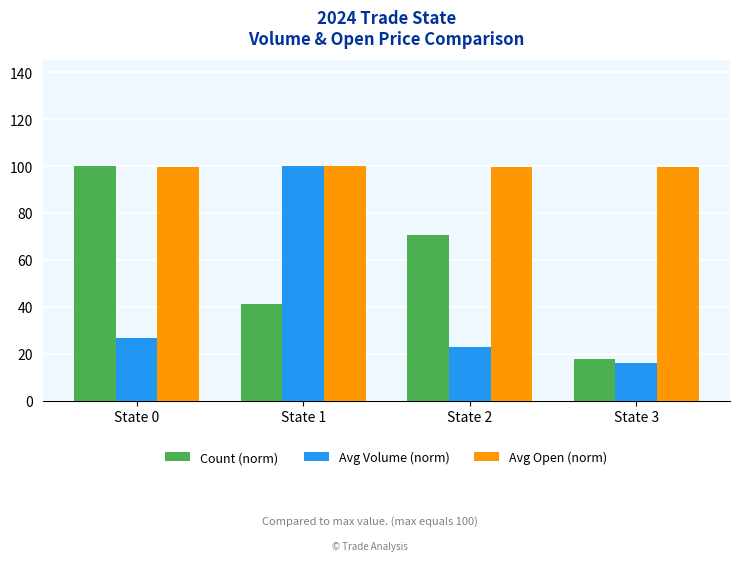

What is the approximate value of Avg Open (norm) at State 1?

100.0